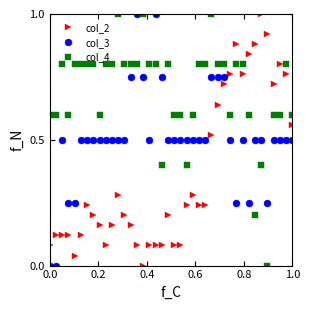

True or false: col_4 and col_2 intersect in this chart.

True